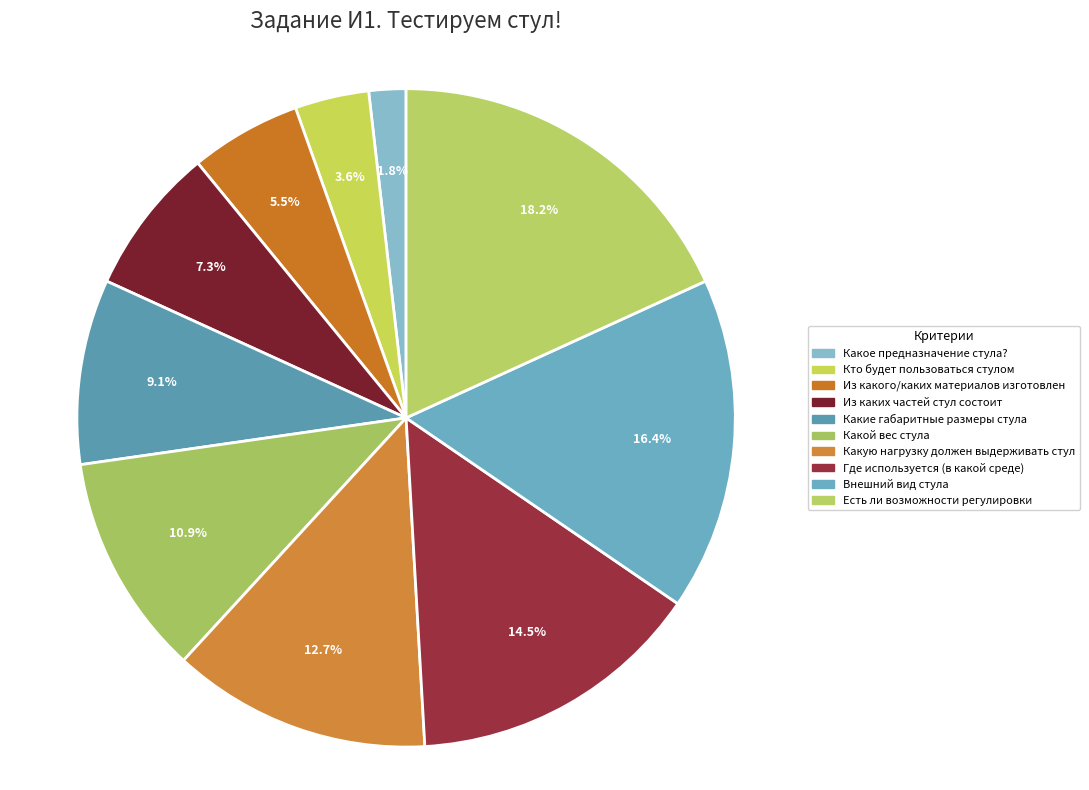

How many slices are in this pie chart?

10